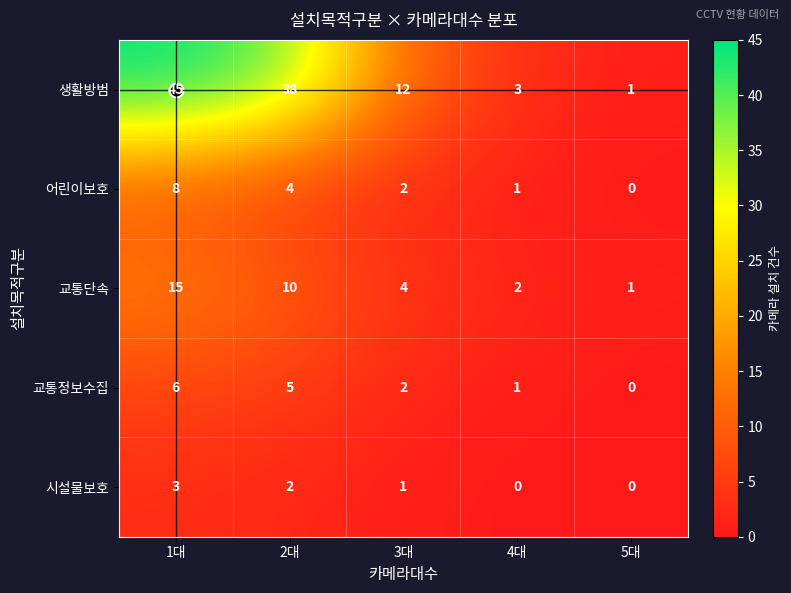

At how many categories does at least one series exceed 33?

2